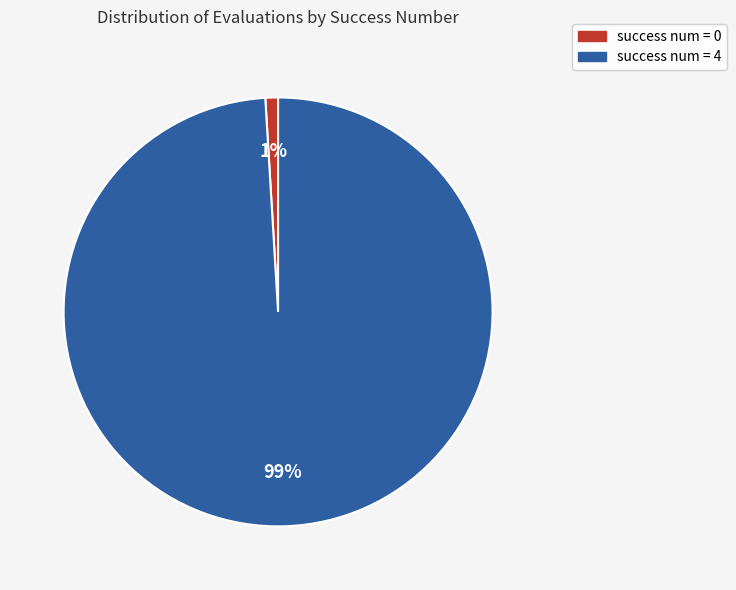

Is there a majority slice in this chart?

Yes